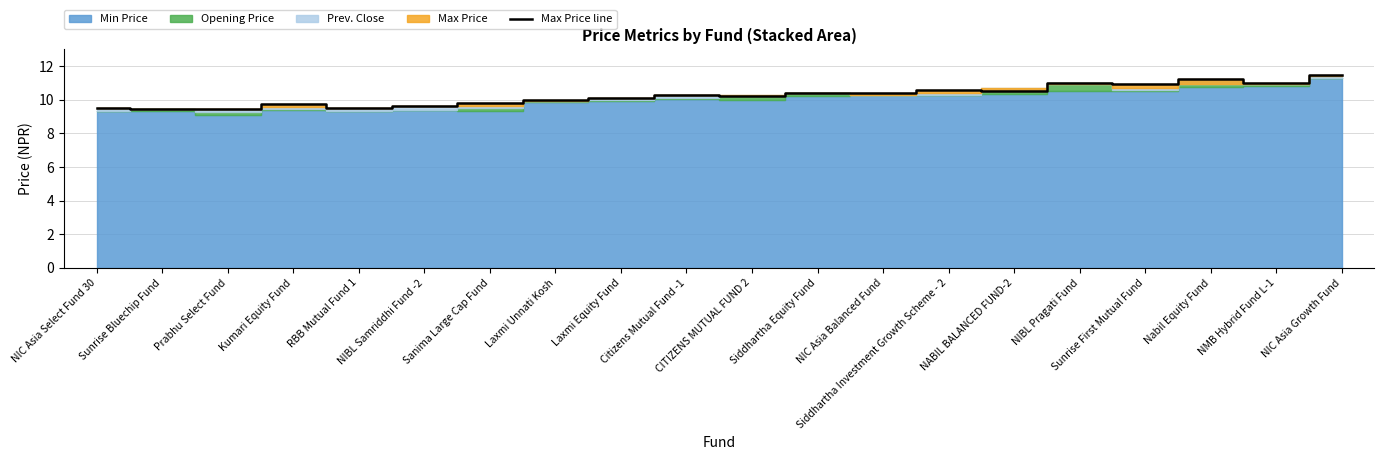

What is the value of the 10th point from the left?

10.3